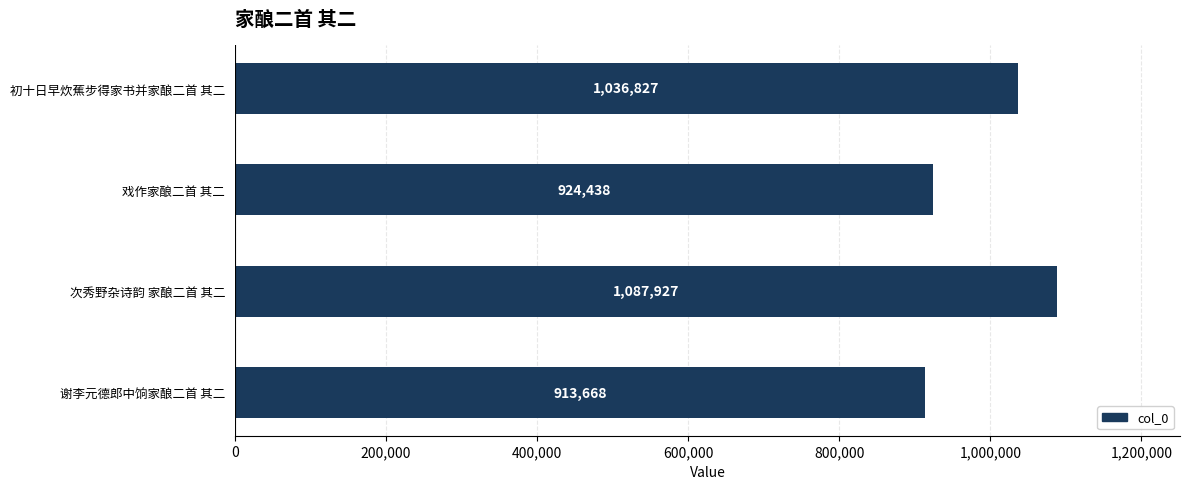

How many bars are there in total?

4